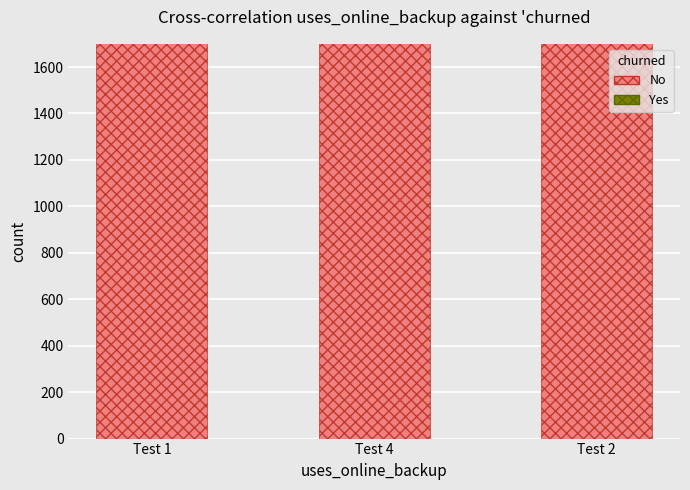

How many bars are there in each group?

2